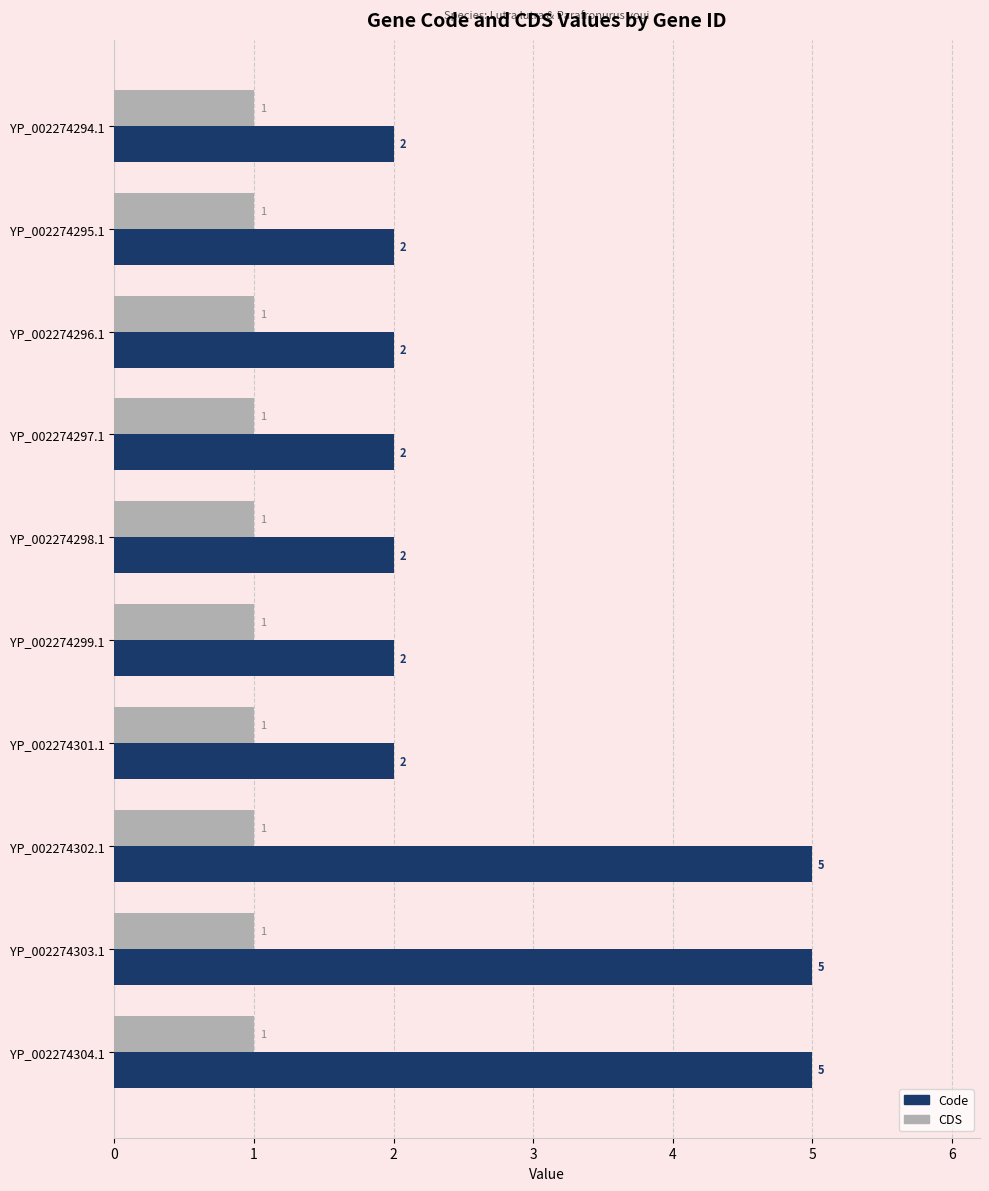

What is the difference between the maximum and minimum values in the Code series?

3